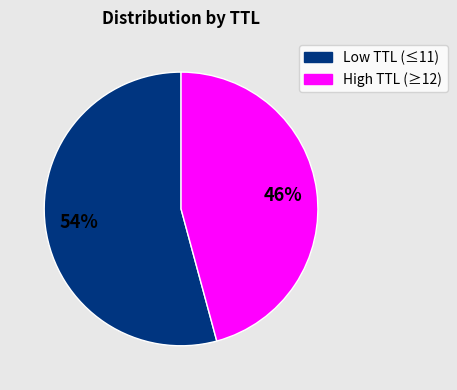

To the nearest percent, what is the average slice percentage?

50%